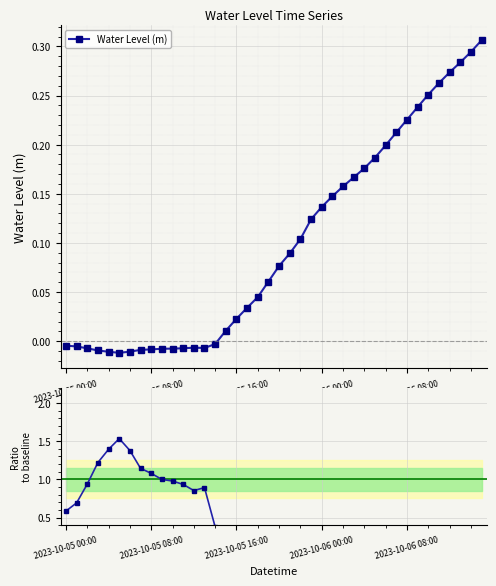

At how many categories does at least one series exceed -14?

40